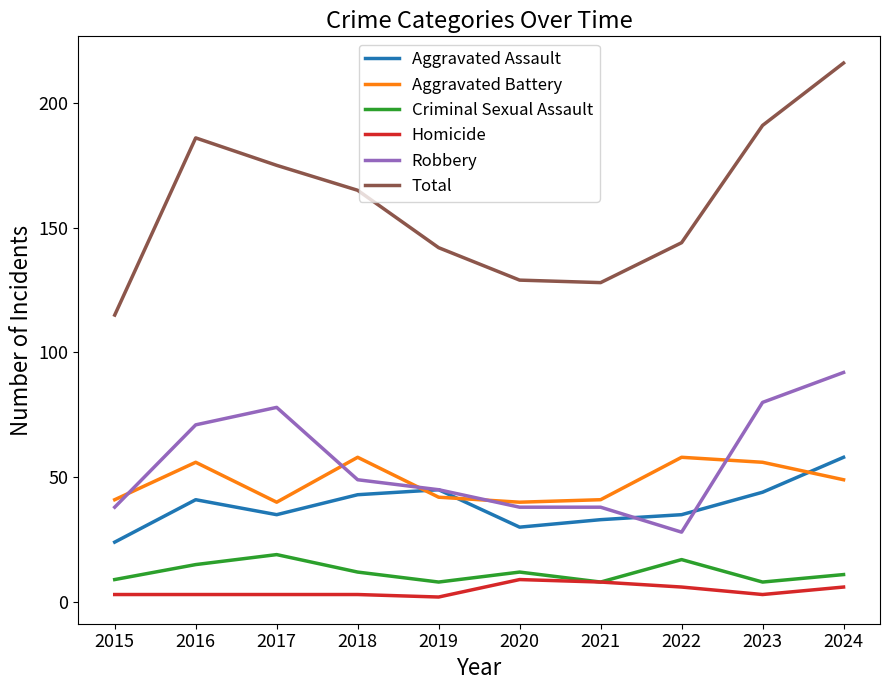

At which label does Criminal Sexual Assault first exceed 12?

2016